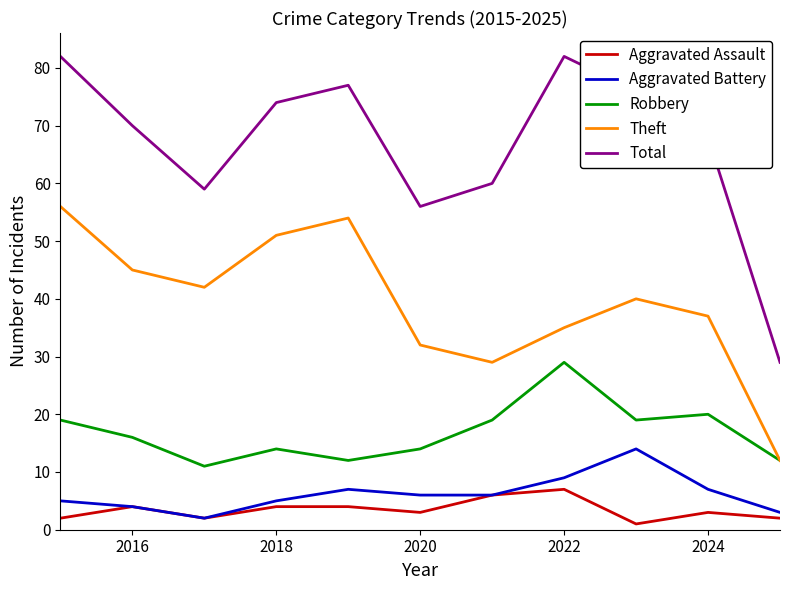

What is the difference between the maximum and minimum values in the Aggravated Battery series?

12